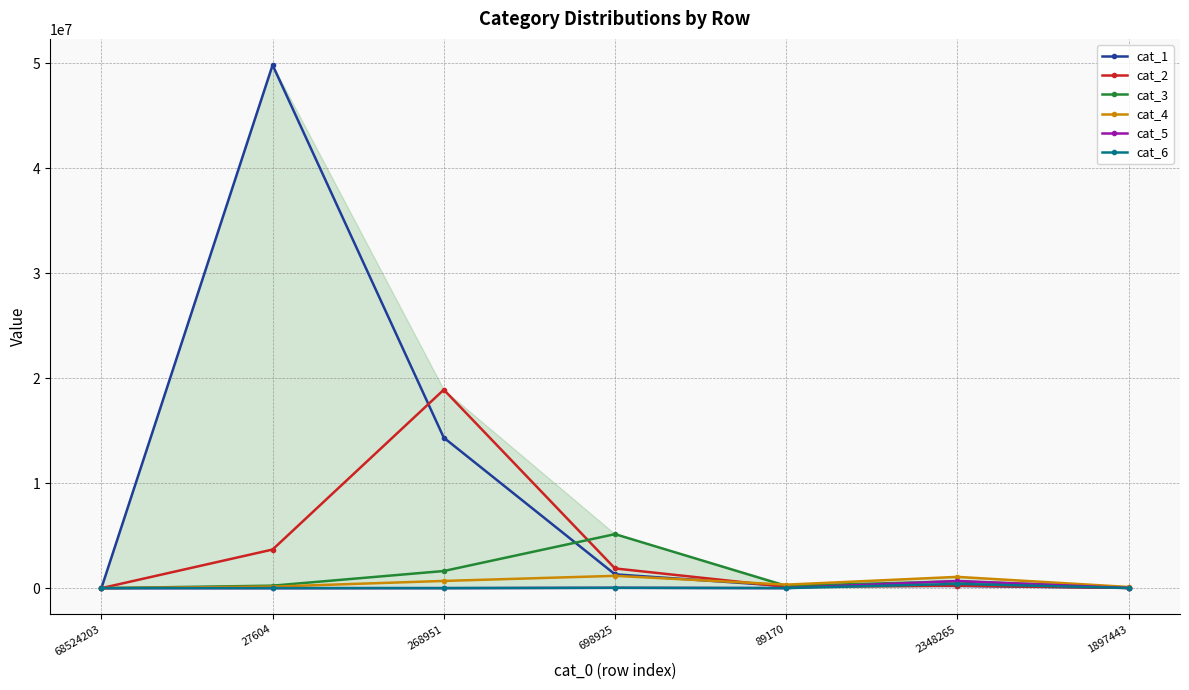

Which series has the largest total across all categories?

cat_1